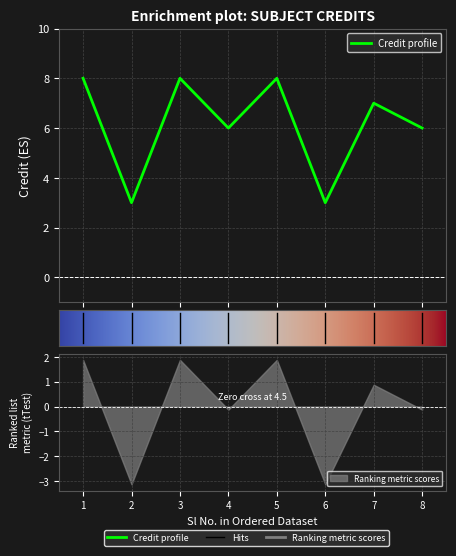

At which category does the chart reach its peak across all series?

1